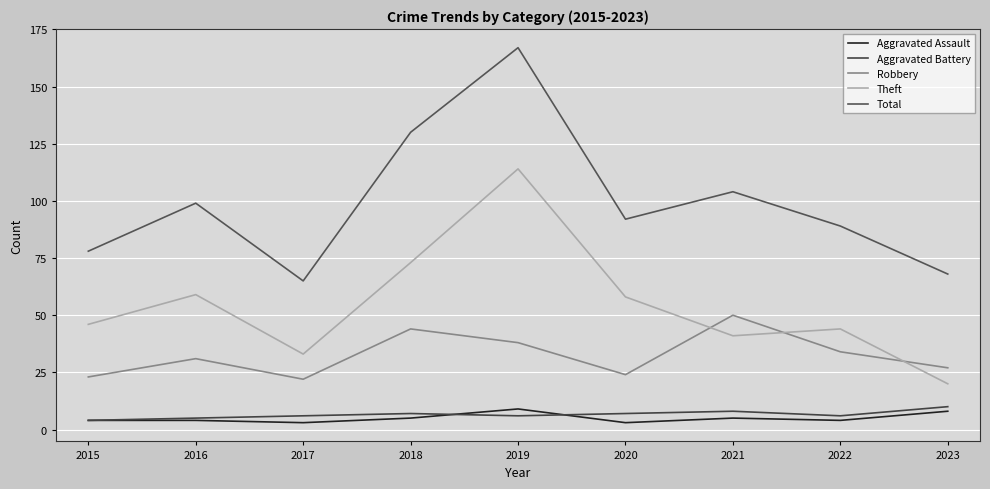

Reading left to right, what are all the values shown in this chart?

Aggravated Assault: 2015=4	2016=4	2017=3	2018=5	2019=9	2020=3	2021=5	2022=4	2023=8
Aggravated Battery: 2015=4	2016=5	2017=6	2018=7	2019=6	2020=7	2021=8	2022=6	2023=10
Robbery: 2015=23	2016=31	2017=22	2018=44	2019=38	2020=24	2021=50	2022=34	2023=27
Theft: 2015=46	2016=59	2017=33	2018=73	2019=114	2020=58	2021=41	2022=44	2023=20
Total: 2015=78	2016=99	2017=65	2018=130	2019=167	2020=92	2021=104	2022=89	2023=68